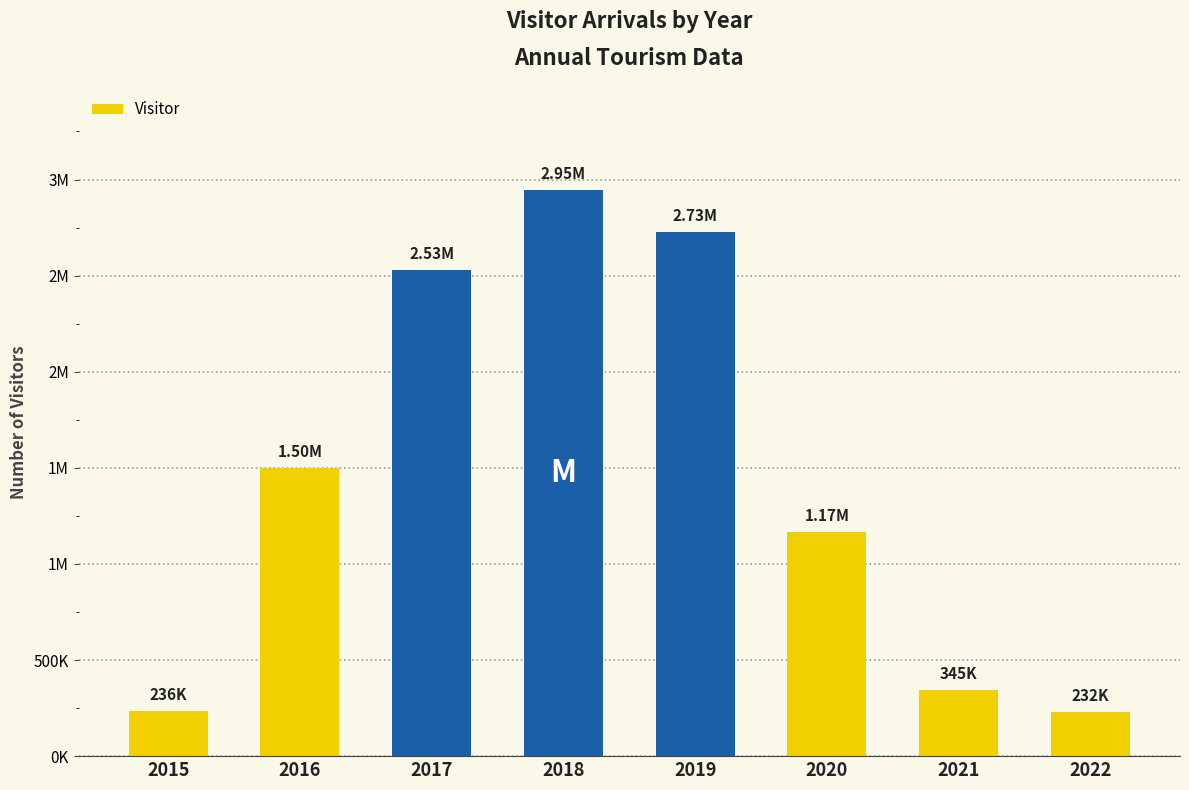

How many values exceed 1499357?

3